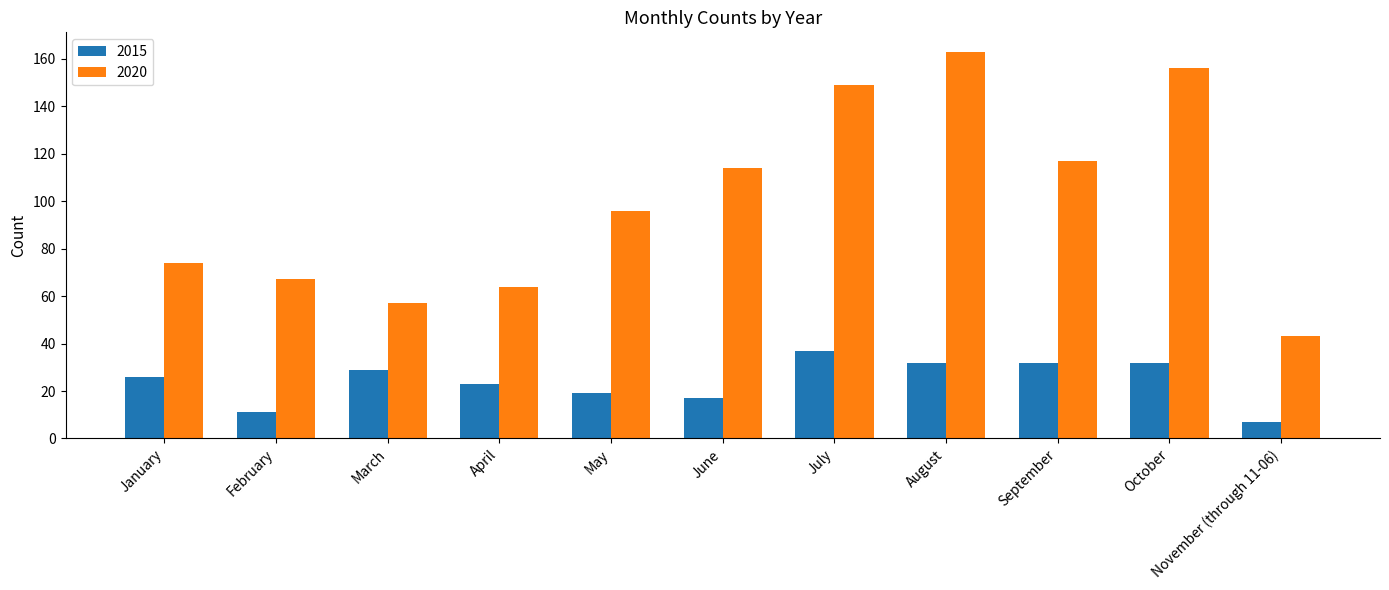

Reading left to right, list all the values displayed in this chart.

2015: 26	11	29	23	19	17	37	32	32	32	7
2020: 74	67	57	64	96	114	149	163	117	156	43